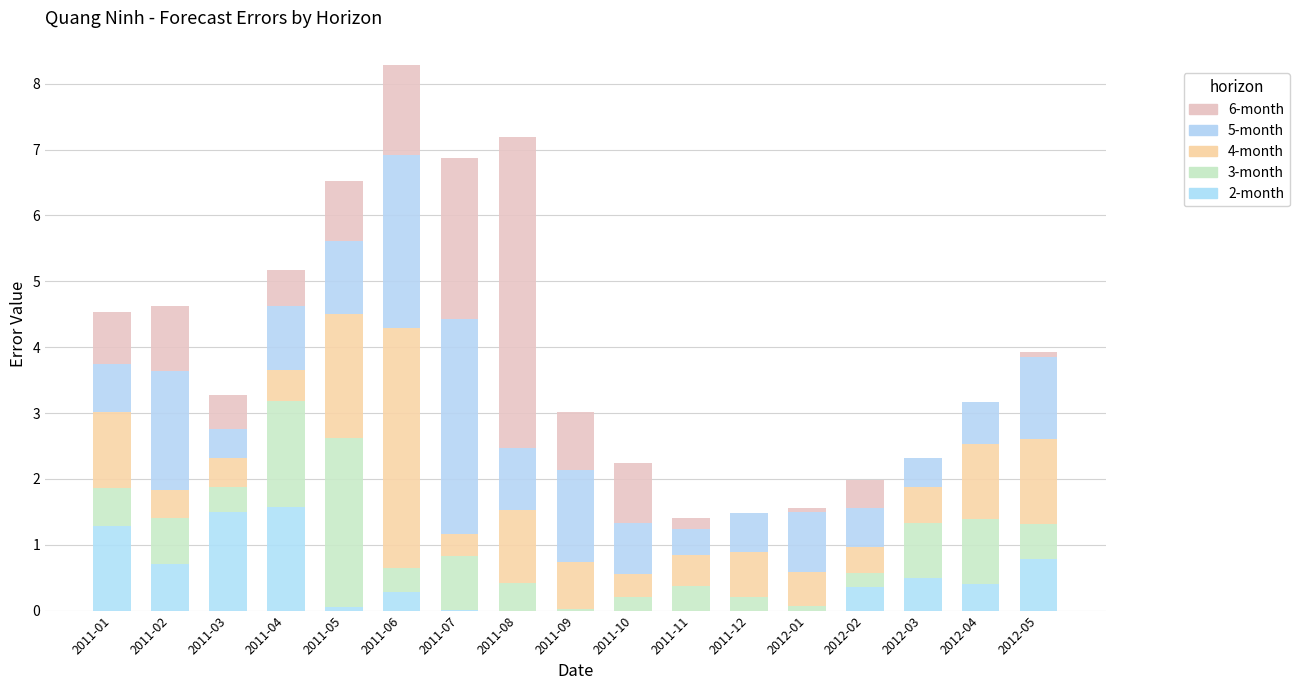

At which label is 5-month closest to 1?

2011-04